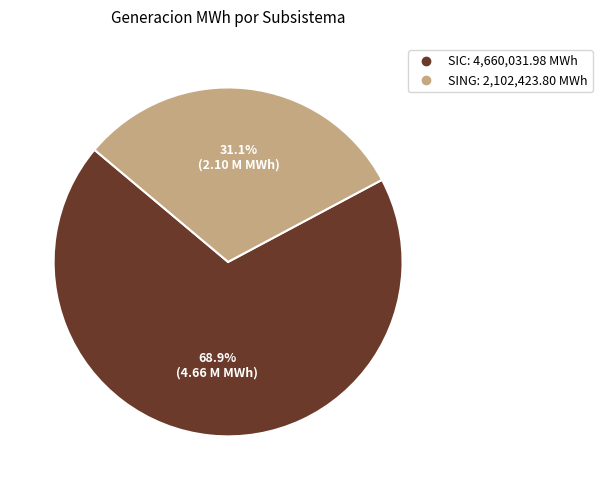

What percentage is the SING slice, to the nearest percent?

31%